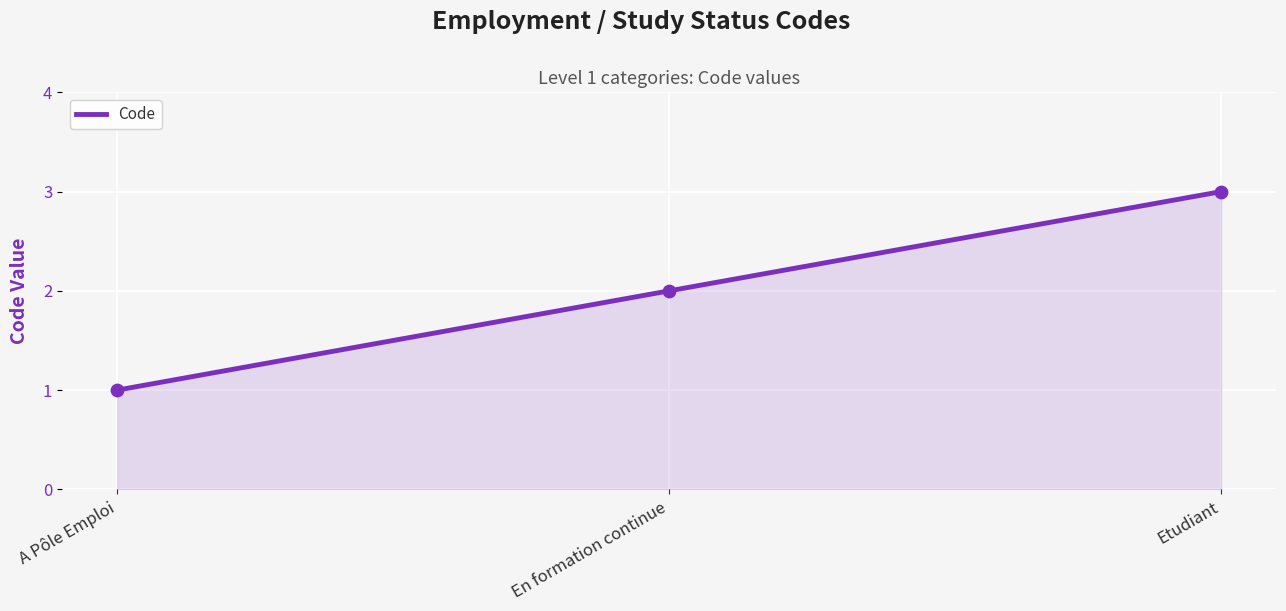

Which has a higher value, En formation continue or Etudiant?

Etudiant